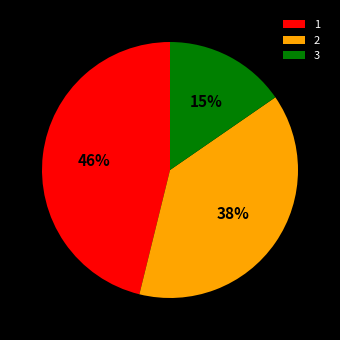

Is the sum of 2 and 1 greater than half?

Yes